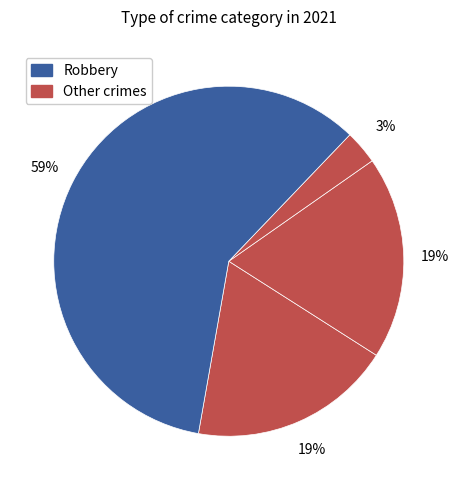

Count the number of slices in the pie.

4